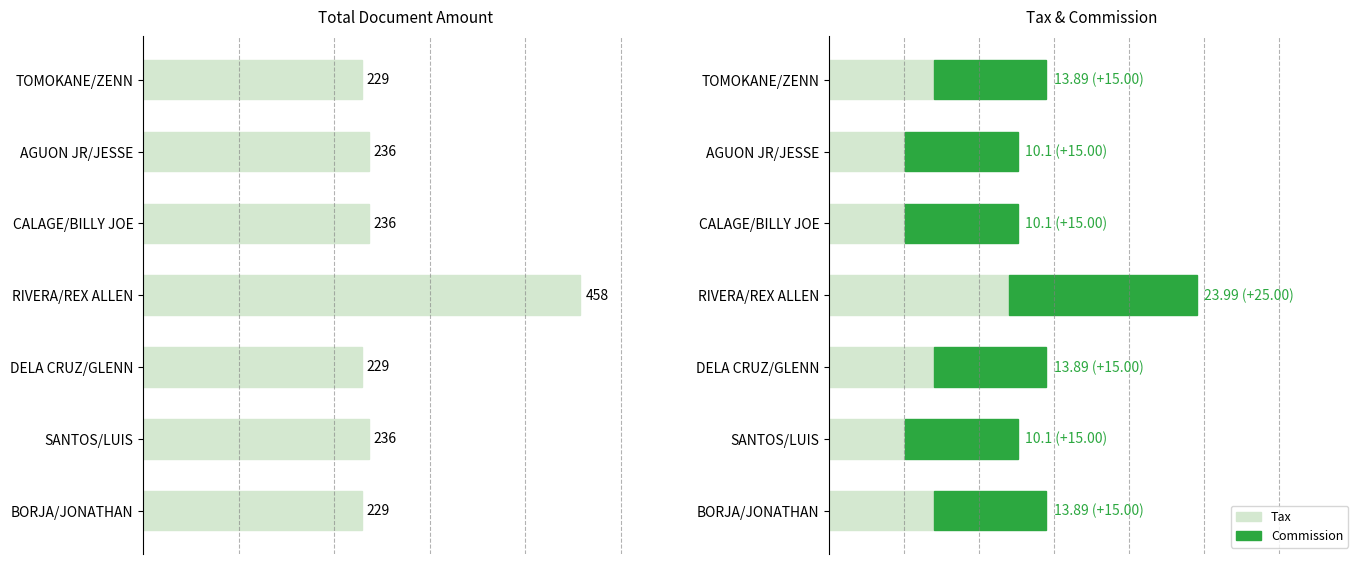

What value does the Tax series have at CALAGE/BILLY JOE?

10.1